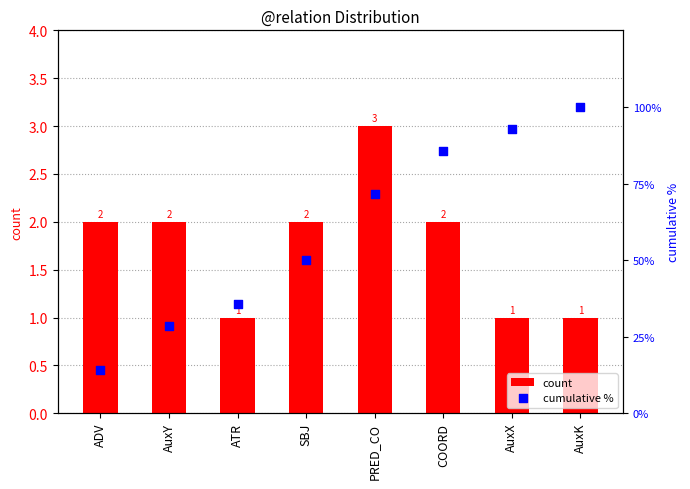

Is the value of count at COORD greater than the value of cumulative % at PRED_CO?

No